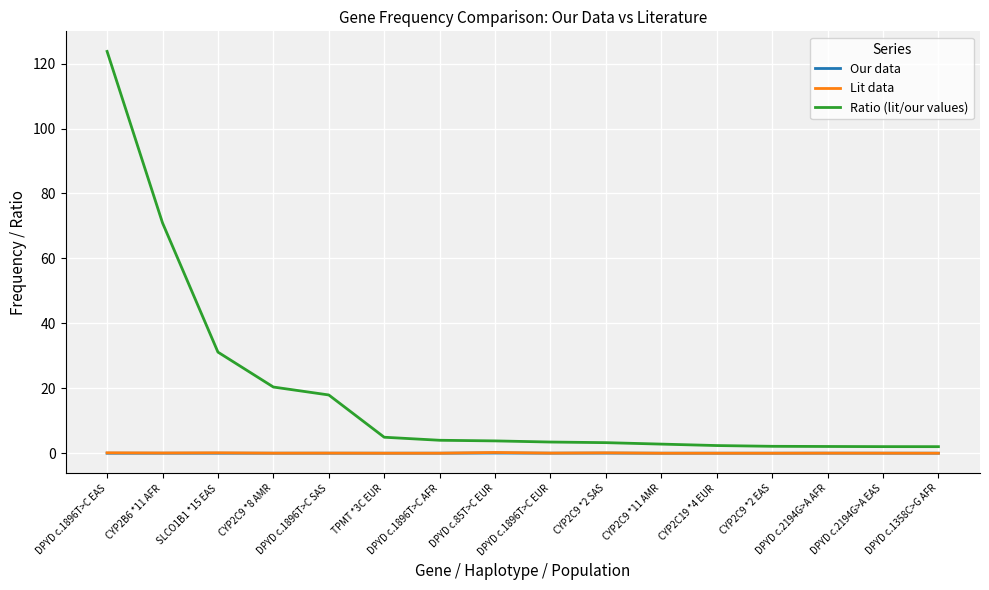

What is the greatest value displayed?

123.7